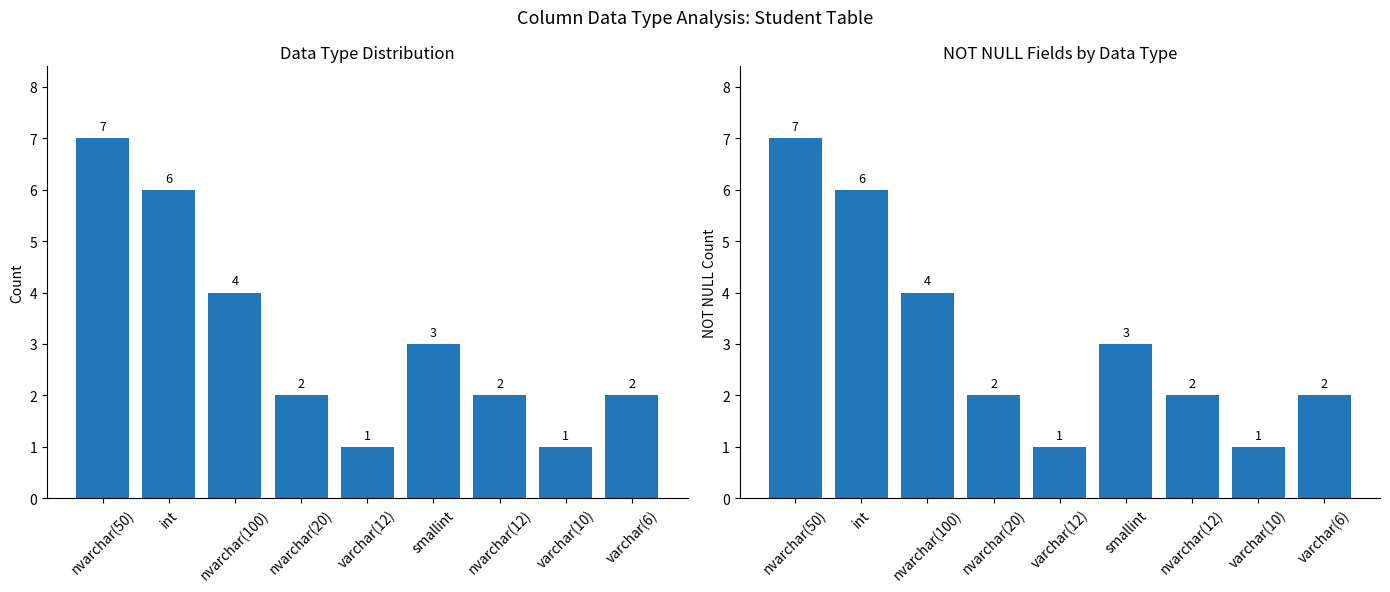

At which label does NOT NULL Fields first exceed 2?

nvarchar(50)